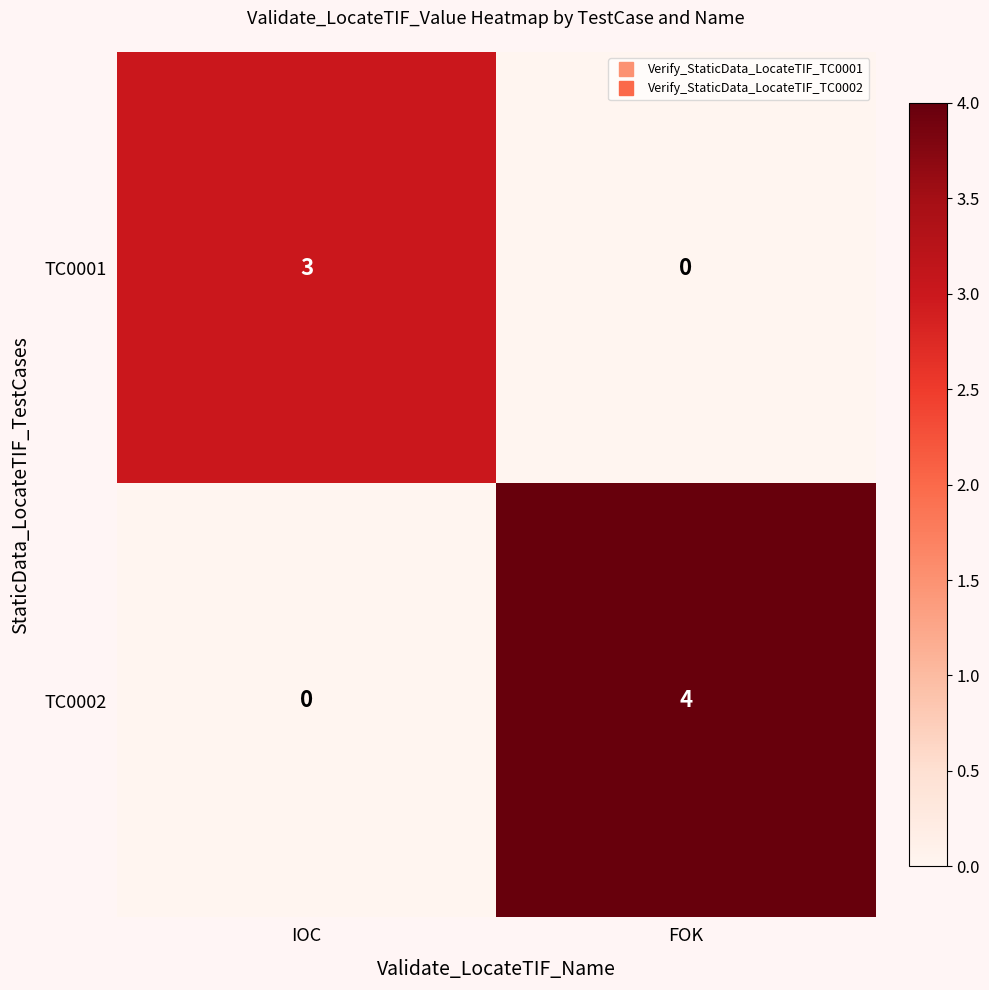

True or false: TC0001 has a value of 3 at IOC.

True